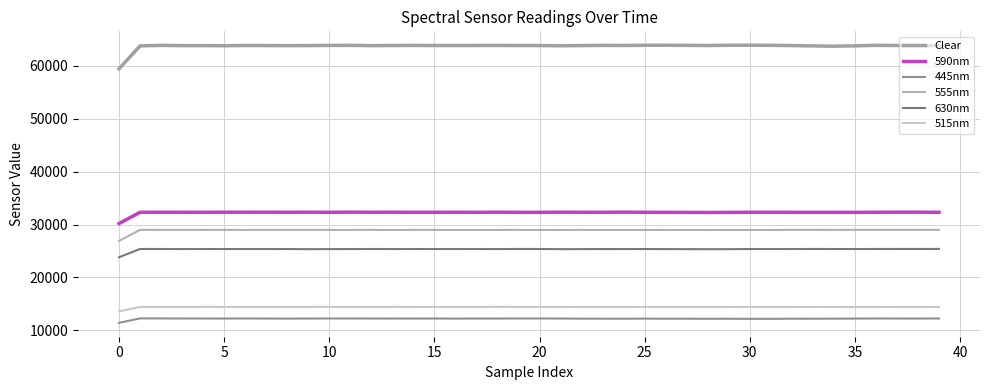

Is this an area chart (filled region under the line)?

No